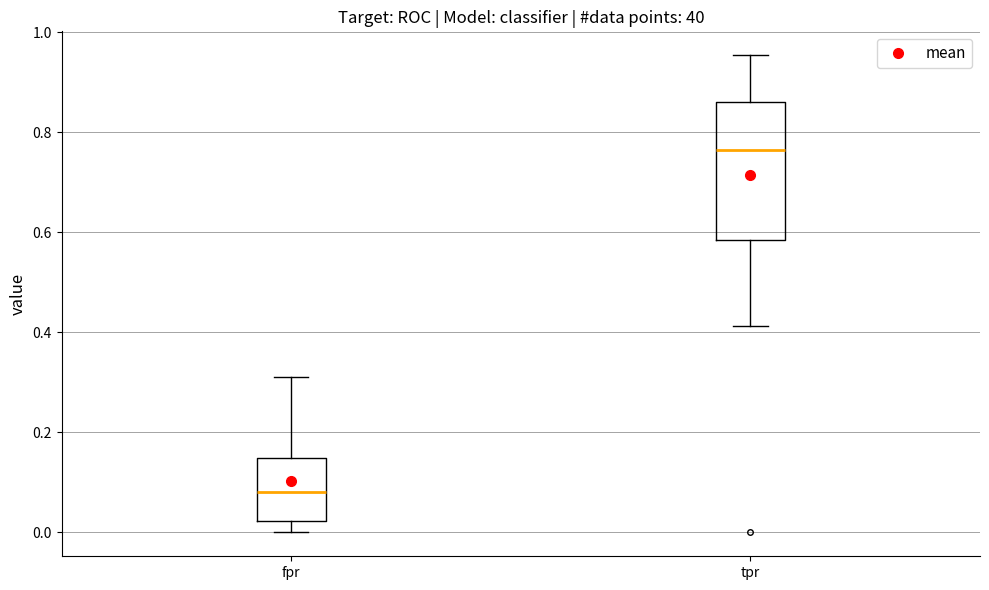

Where does the median line of the box for tpr sit on the y-axis? The values are not printed on the chart, so give them approximately, as read against the axis.

0.76